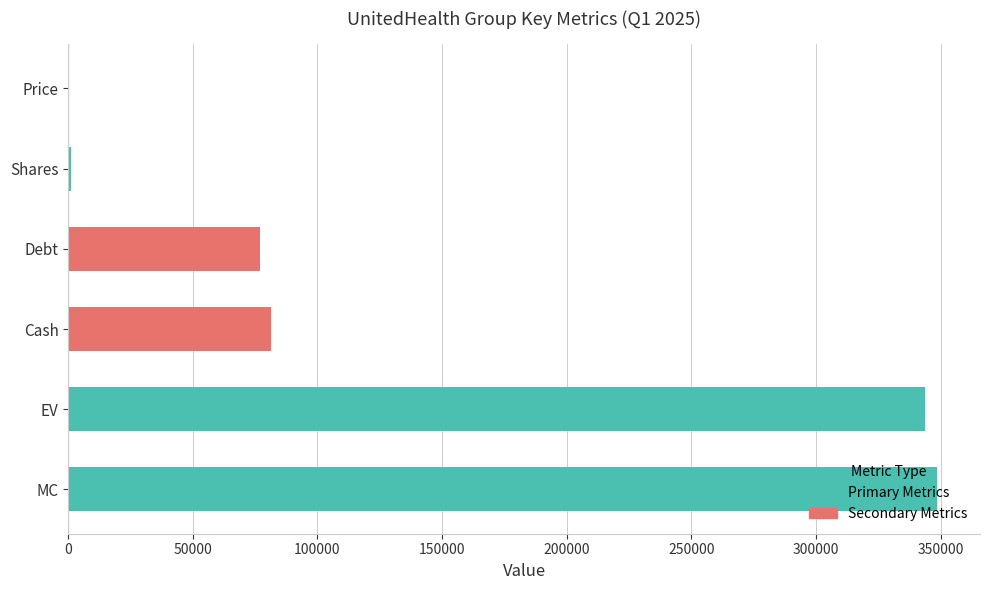

Approximately how many times larger is the value at MC compared to Cash?

4.3